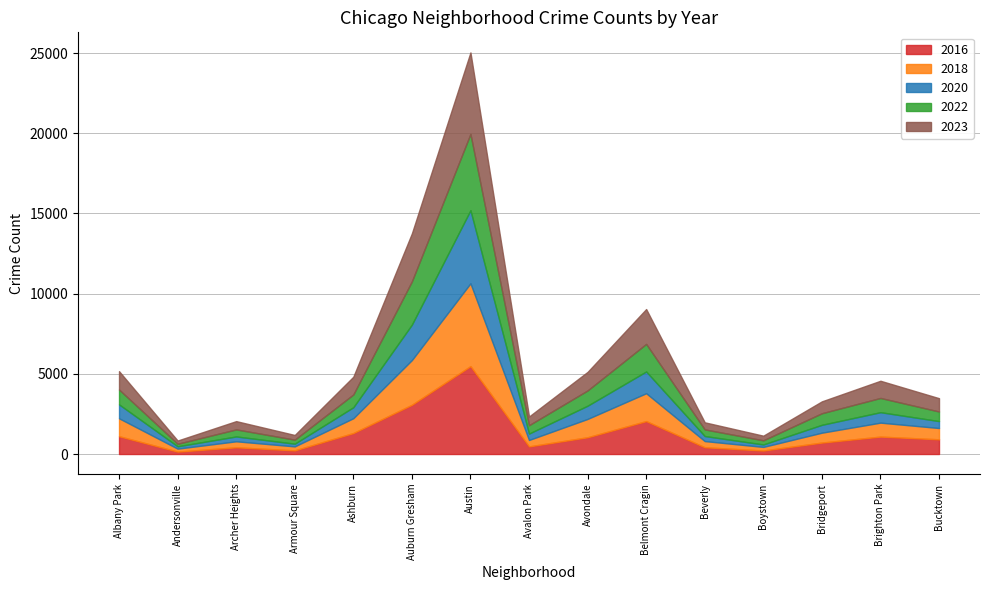

At which category is the sum across all series the highest?

Austin